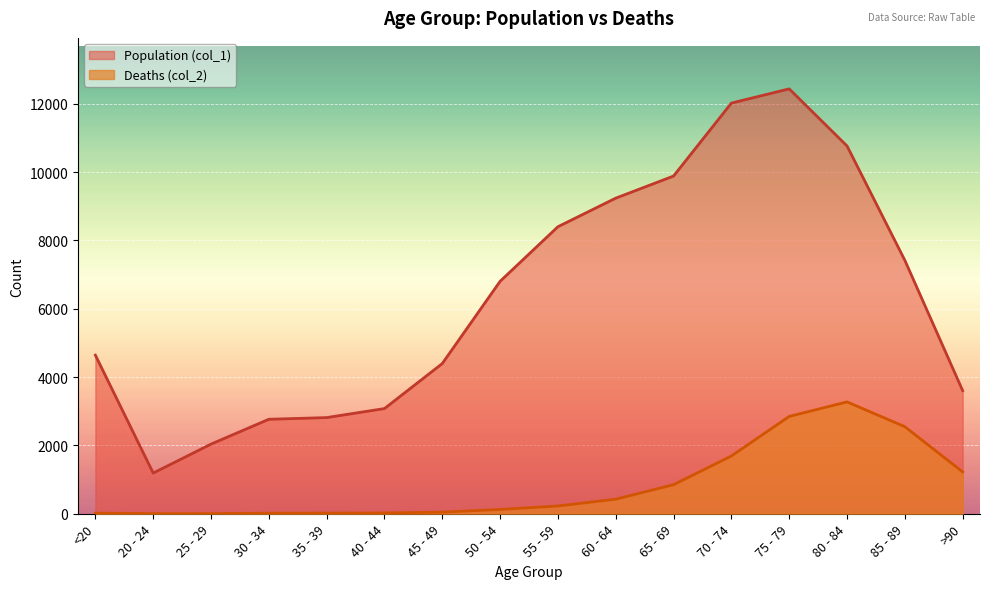

The value of Deaths (col_2) at 70 - 74 is 1690. True or false?

True